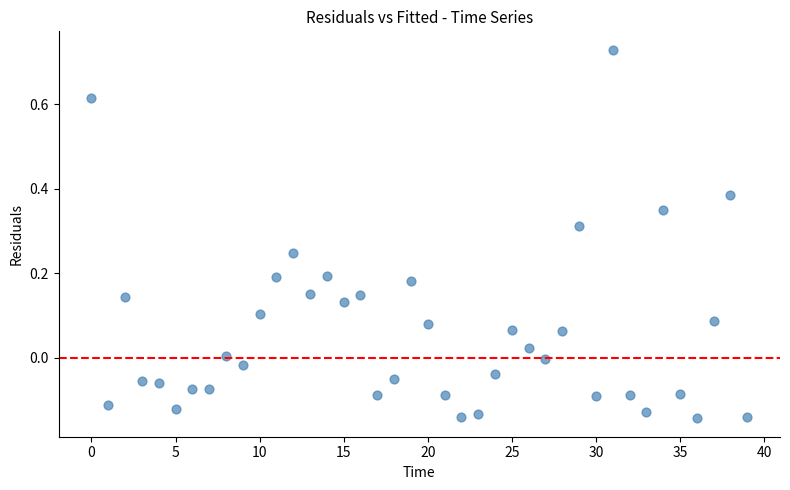

What is the range of Y values (max minus min)?

0.9